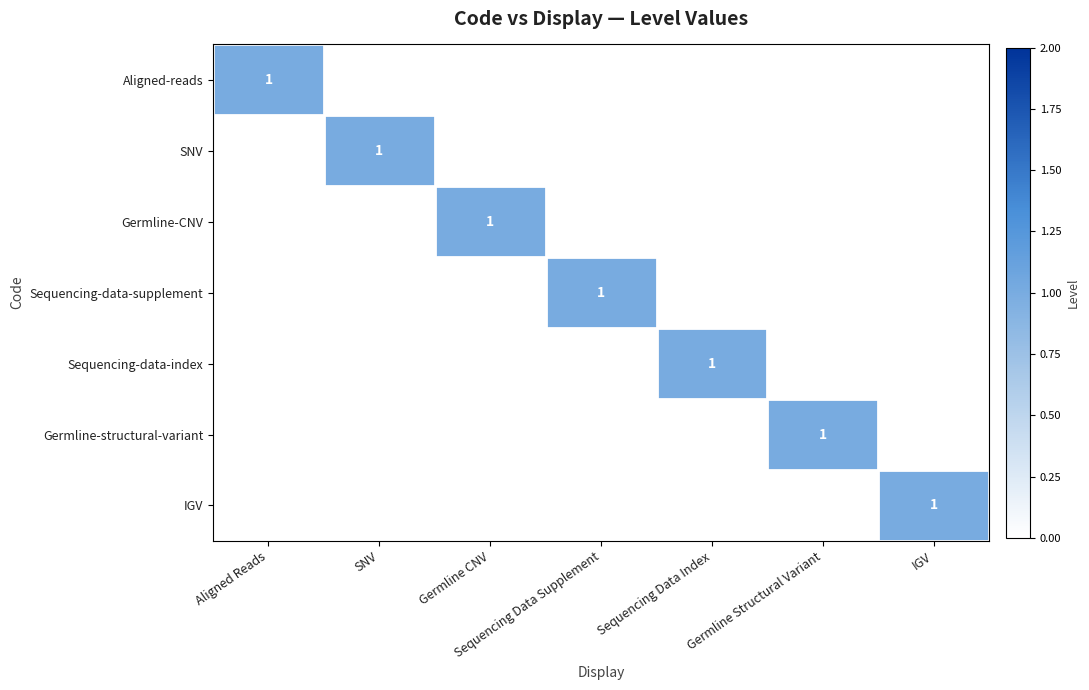

The SNV series shows 1 at SNV. True or false?

True